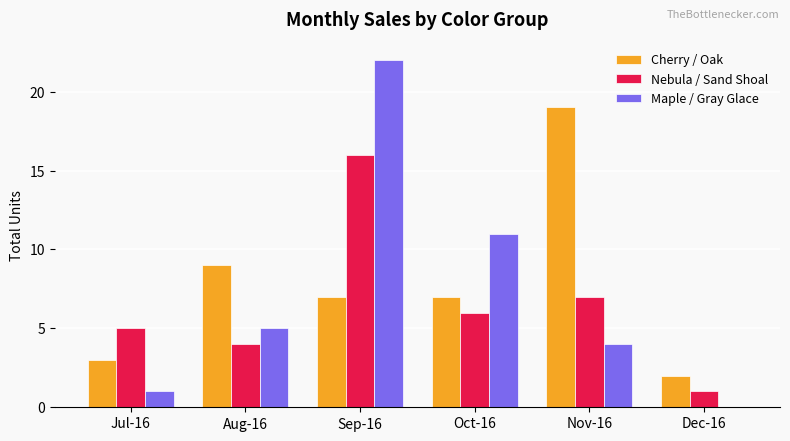

Is it true that Nebula / Sand Shoal equals 6 at Oct-16?

True